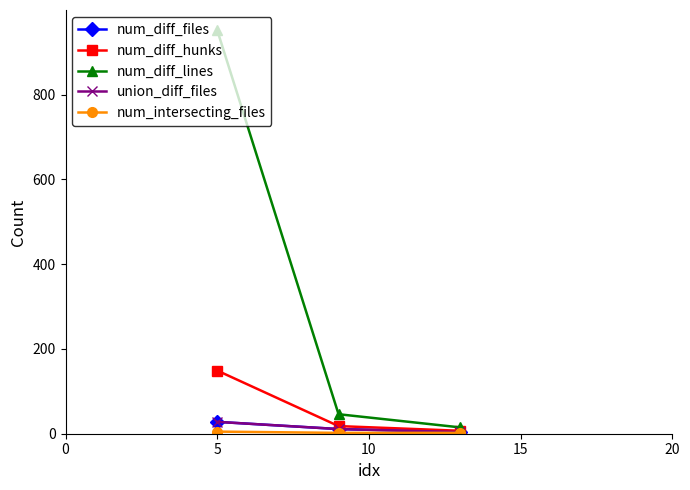

Does the chart have visible grid lines?

No